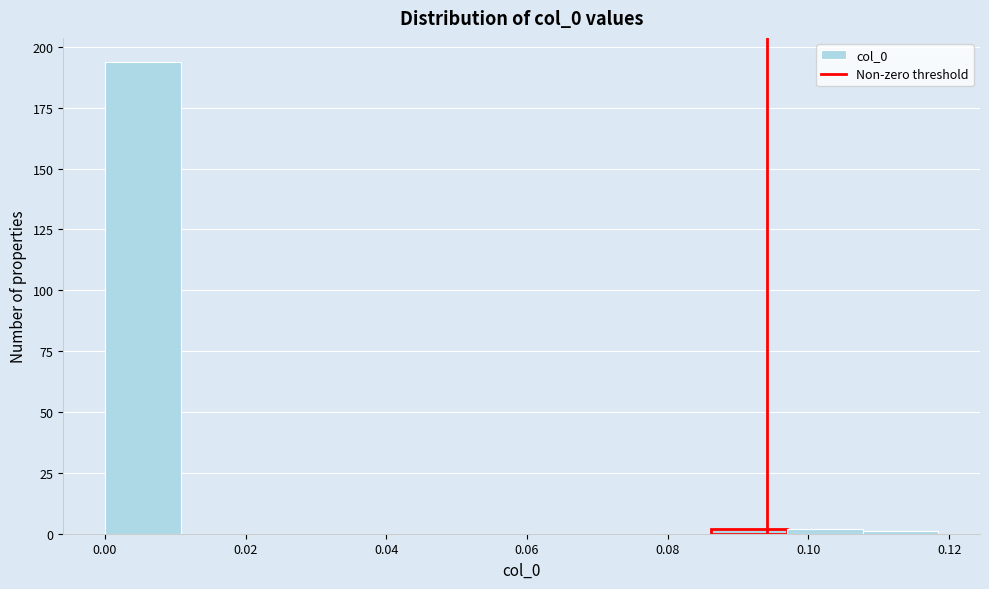

Which range on the x-axis has the tallest bar?

0.000 to 0.010